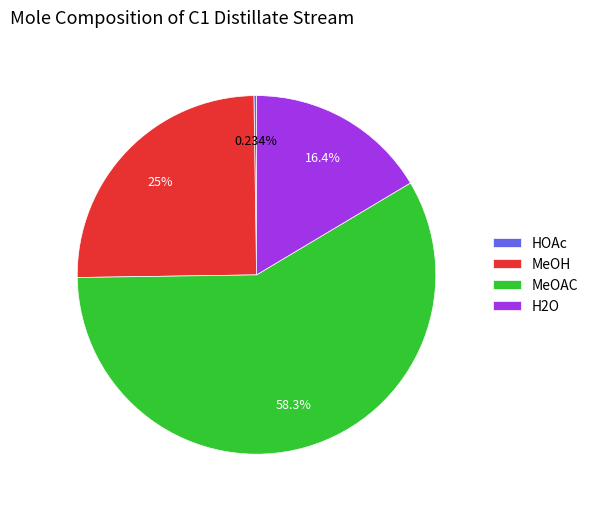

Which slice represents more than half of the pie?

MeOAC